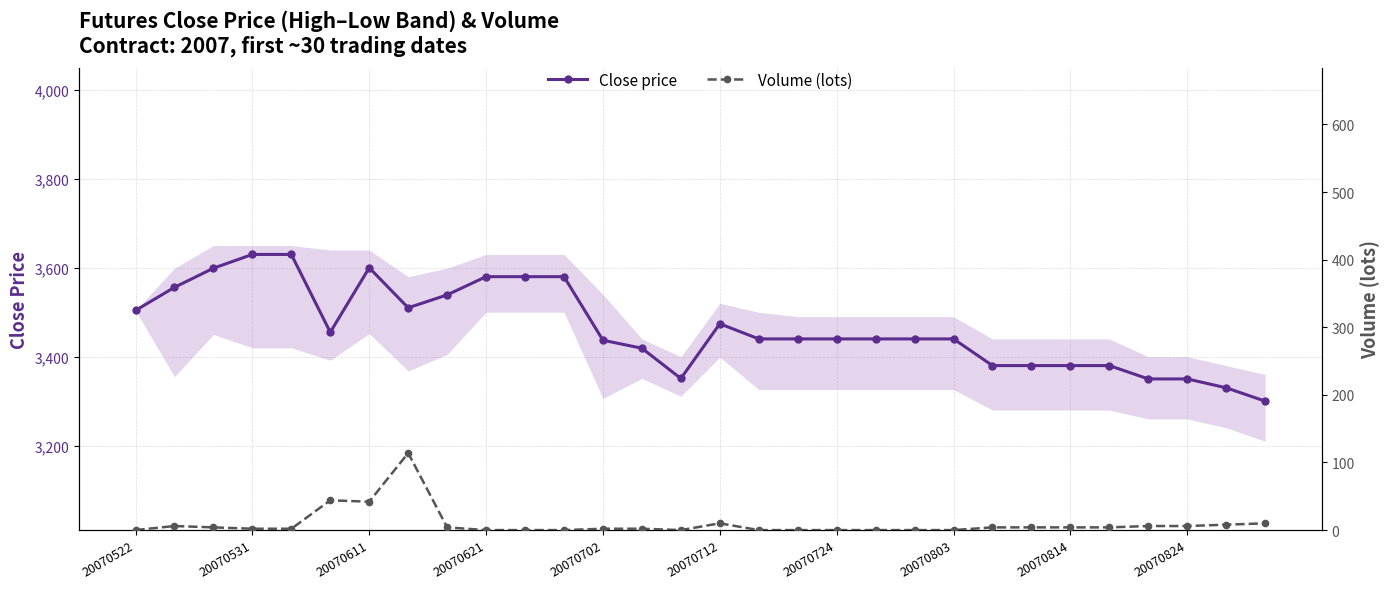

Reading left to right, list all the values displayed in this chart.

Close price: 3504	3556	3599	3630	3630	3455	3600	3510	3539	3580	3580	3580	3437	3419	3351	3474	3440	3440	3440	3440	3440	3440	3380	3380	3380	3380	3350	3350	3330	3300
Volume (lots): 0	6	4	2	2	44	42	114	4	0	0	0	2	2	0	10	0	0	0	0	0	0	4	4	4	4	6	6	8	10